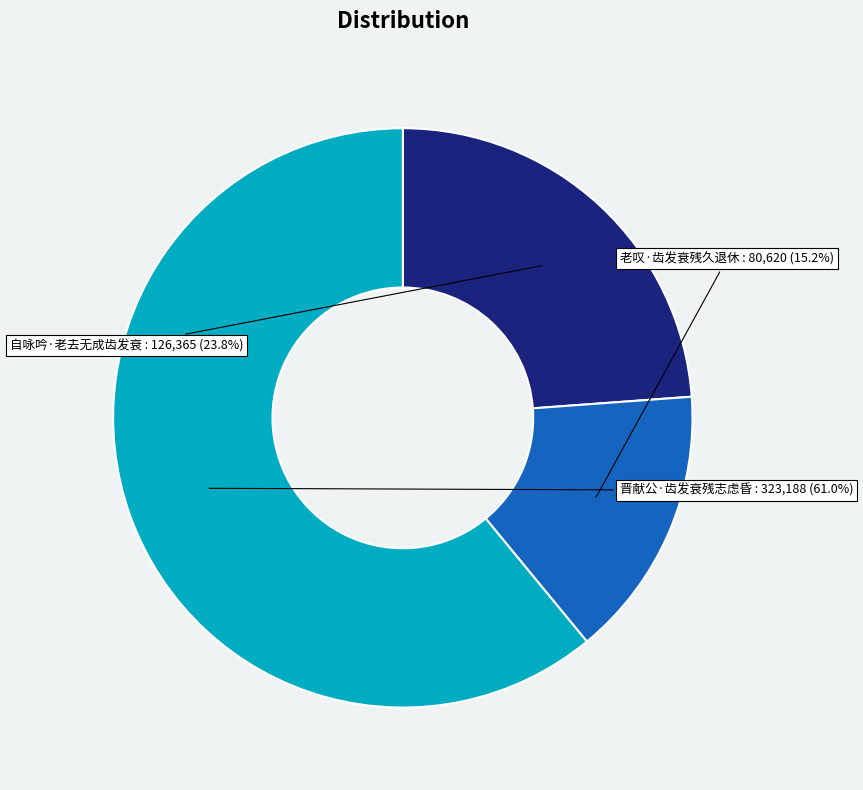

To the nearest percent, what is the combined percentage of 自咏吟·老去无成齿发衰 and 晋献公·齿发衰残志虑昏?

85%